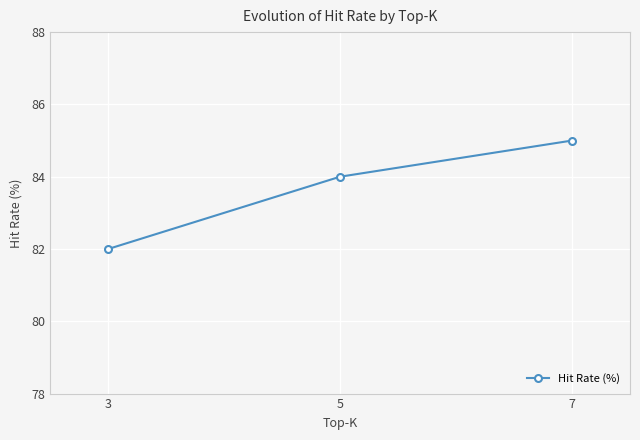

Rank the categories by value from highest to lowest.

7, 5, 3